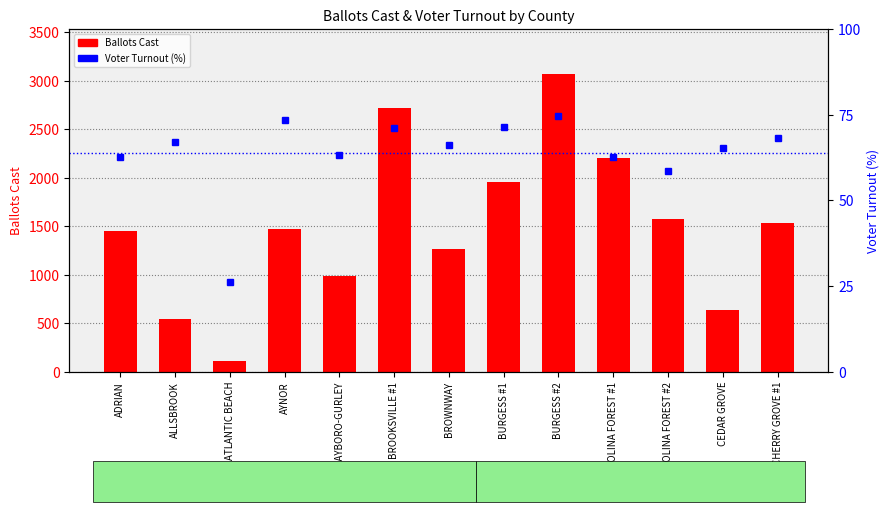

Reading left to right, extract all data points from this chart.

Ballots Cast: 1452.0	539.0	113.0	1470.0	984.0	2721.0	1260.0	1960.0	3073.0	2208.0	1575.0	639.0	1537.0
Voter Turnout (%): 62.5	66.9	26.3	73.5	63.3	71.0	66.1	71.3	74.6	62.5	58.6	65.2	68.1